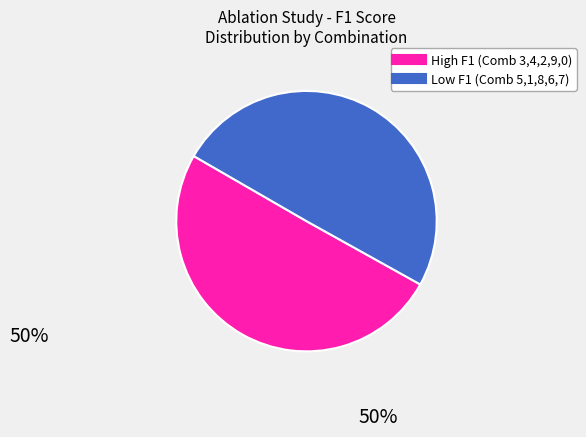

Is there any slice that represents more than half of the pie?

Yes